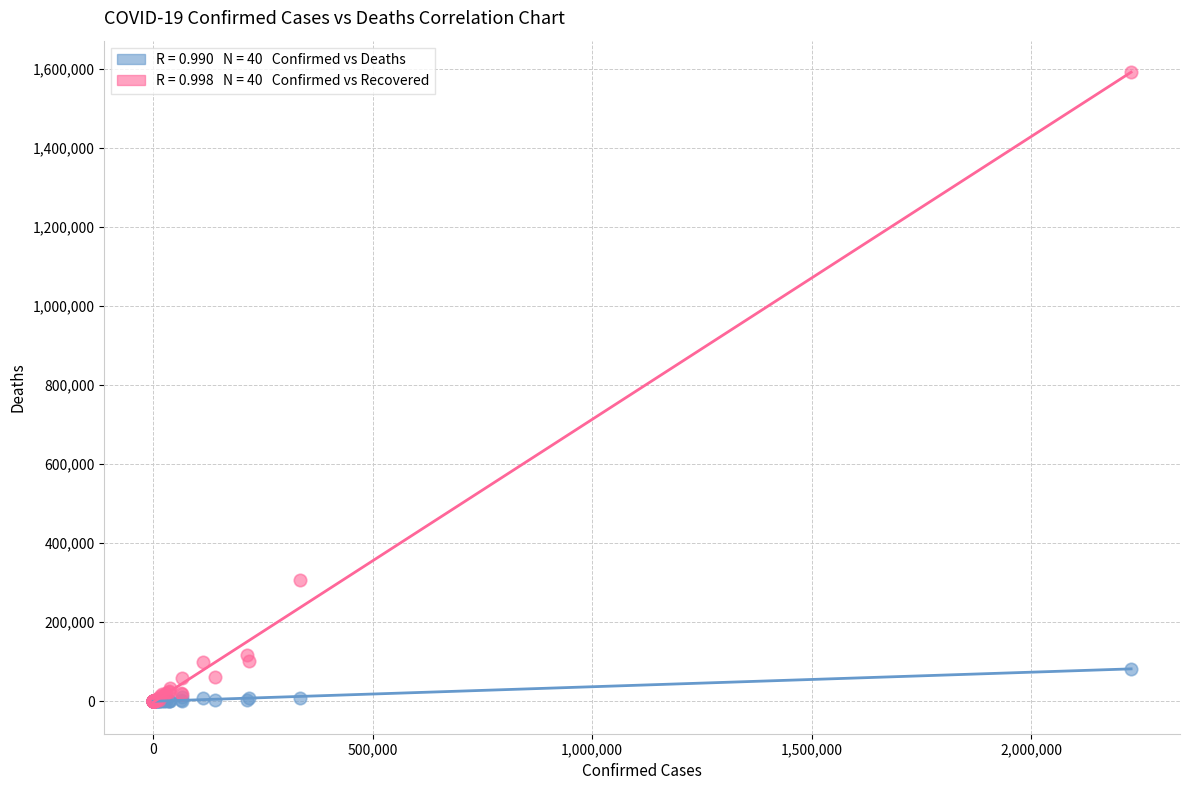

Across all series, what Y value is closest to 795987?

306816